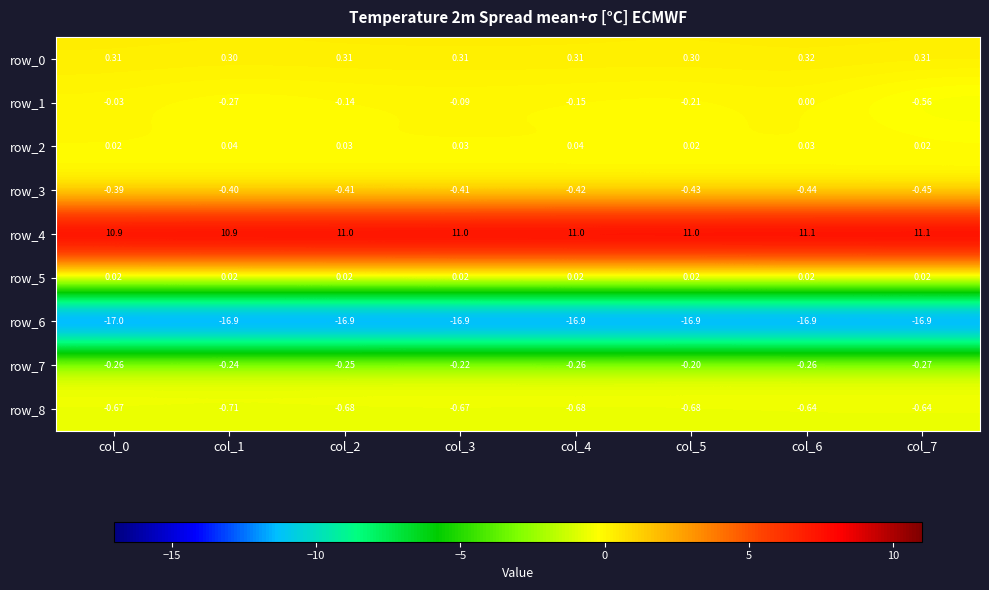

Is the value of row_7 at col_0 greater than the value of row_4 at col_3?

No